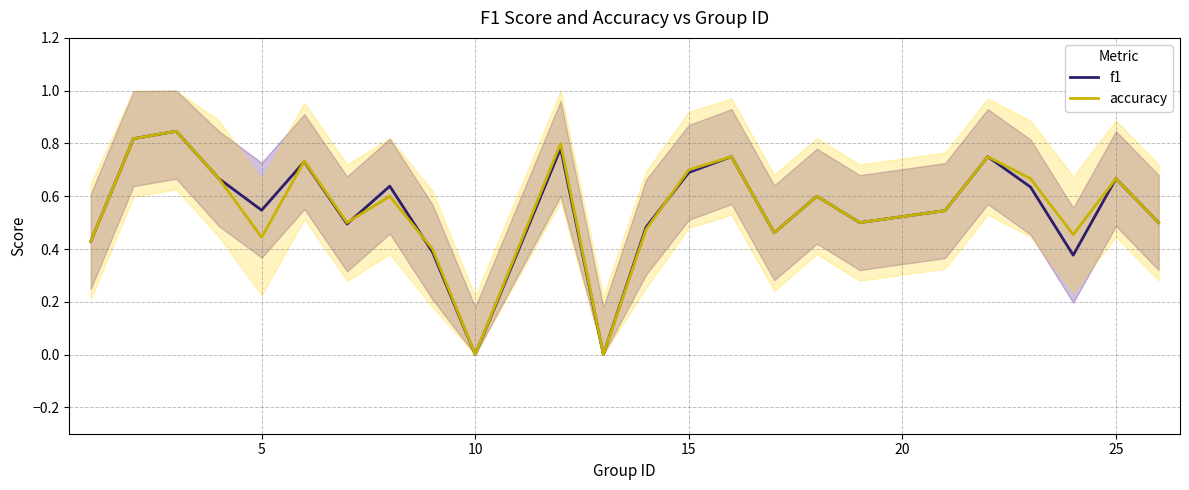

The value of f1 at 15 is 0.7. True or false?

True